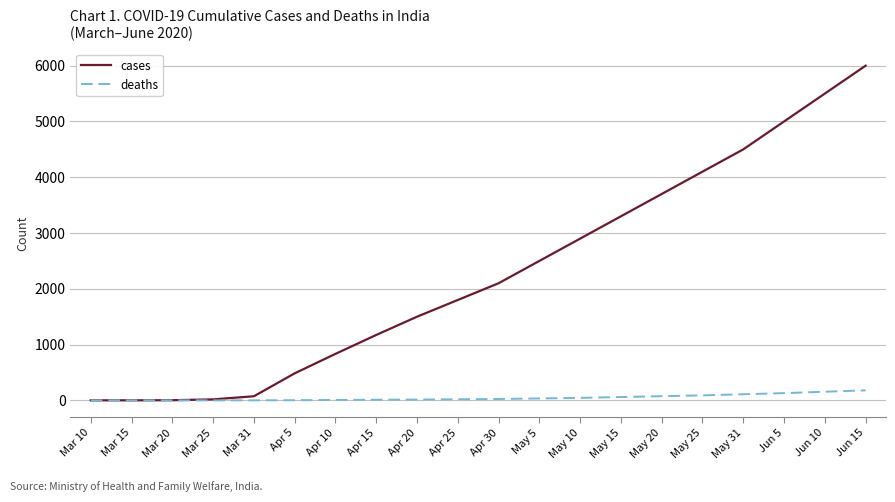

Which series has the largest total across all categories?

cases